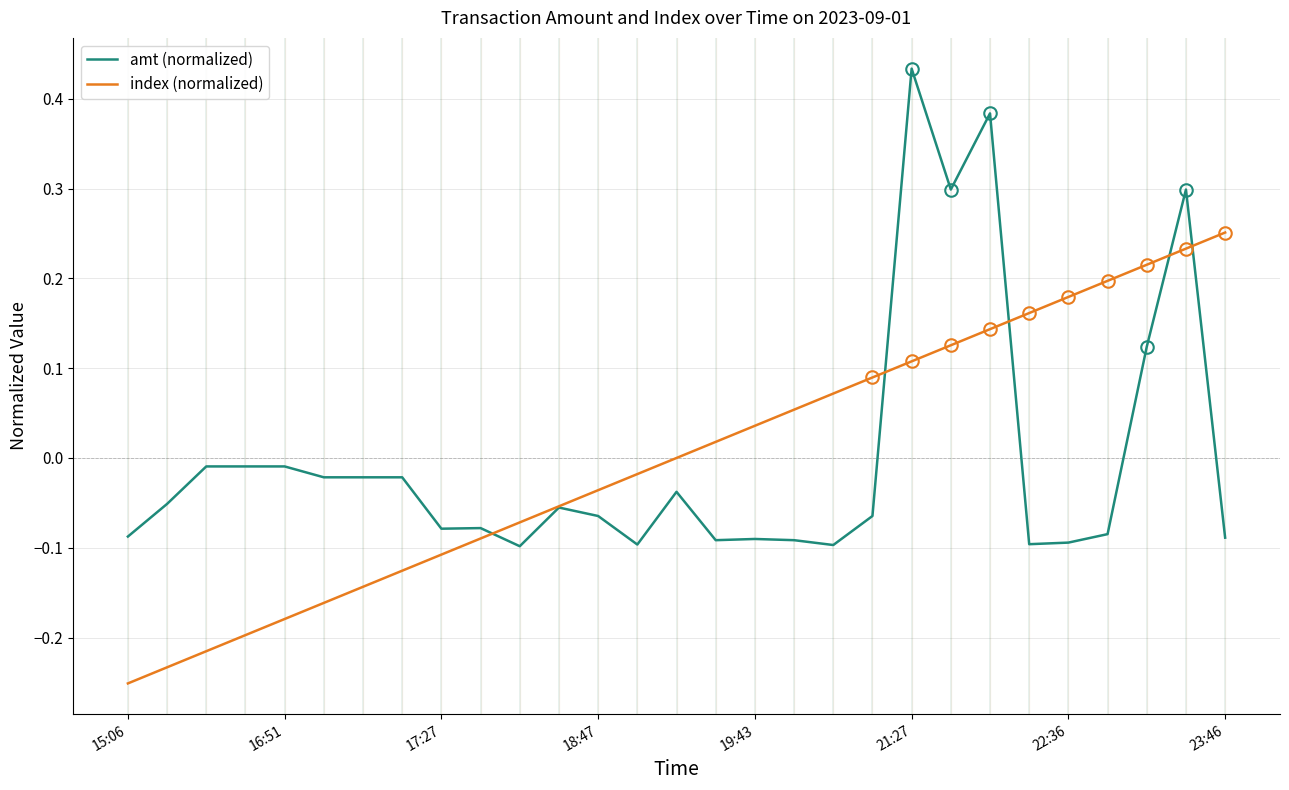

True or false: index (normalized) has more than 2 points higher than both neighbors.

False